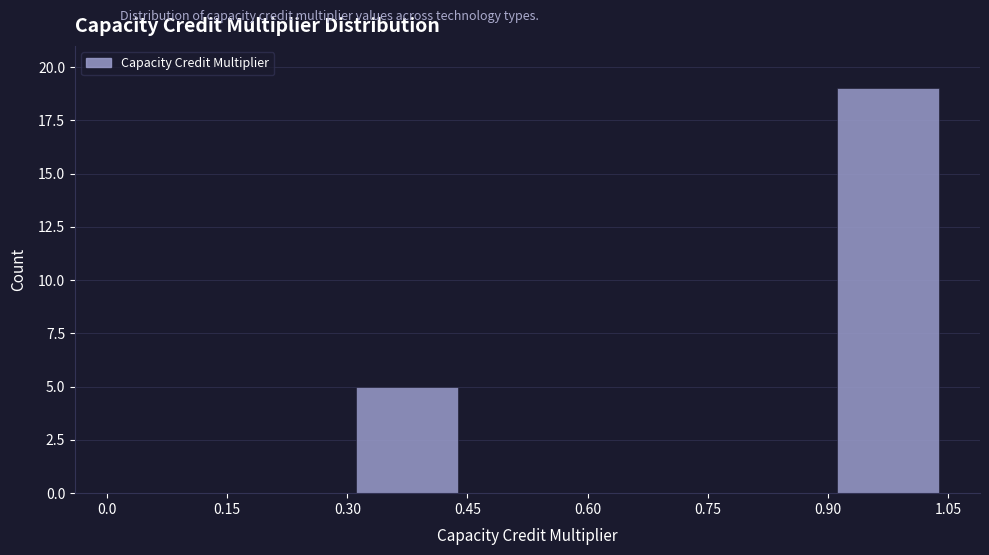

Which range on the x-axis has the tallest bar?

0.90 to 1.05